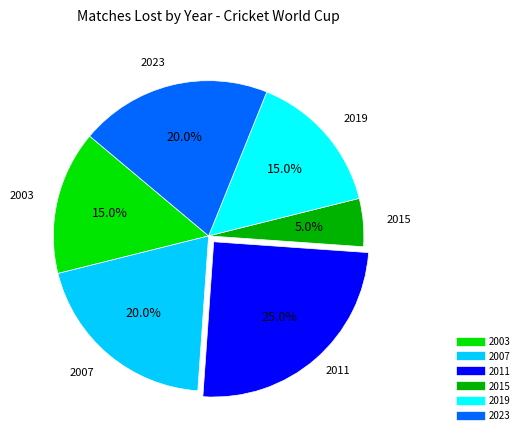

What is the ratio of the value at 2007 to the value at 2011?

0.8